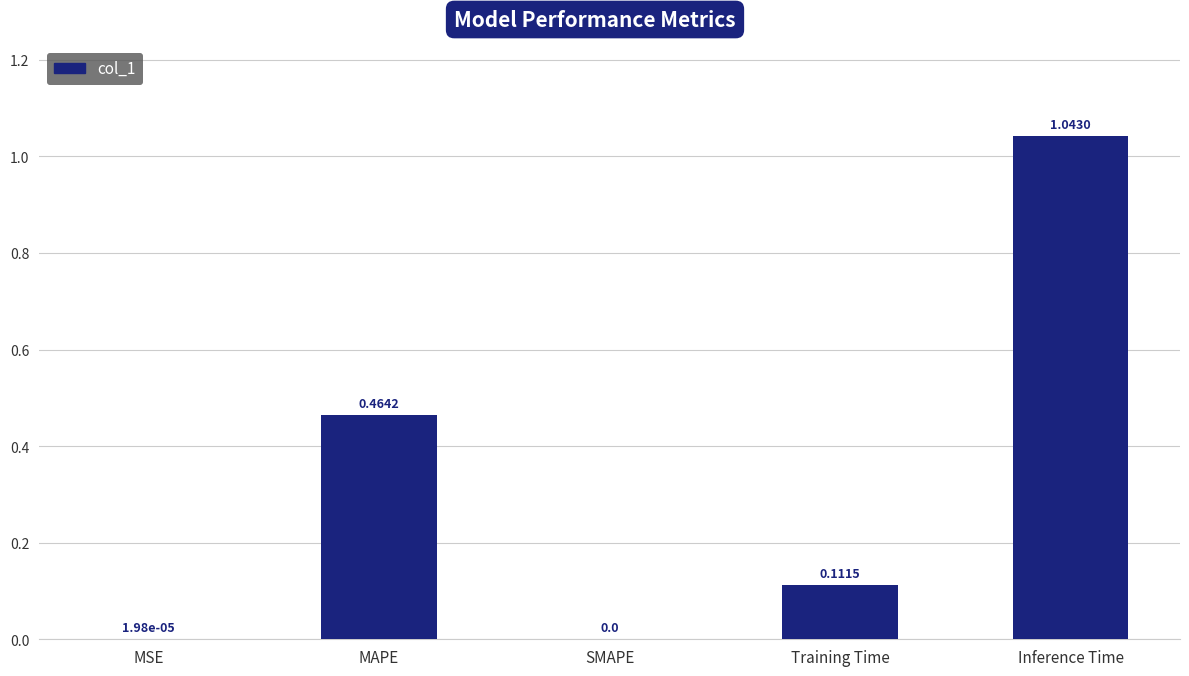

What is the sum of all values?

1.6